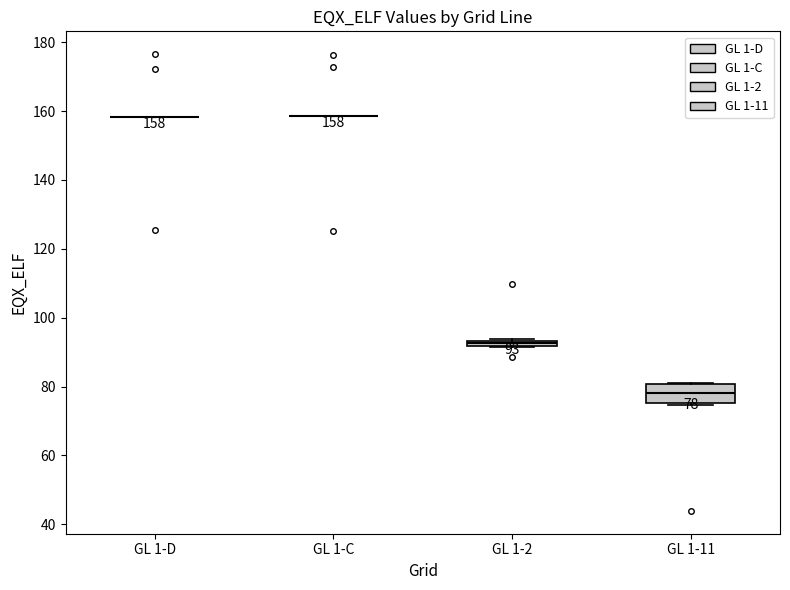

Comparing the boxes themselves (not the whiskers), which one is the tallest?

GL 1-11